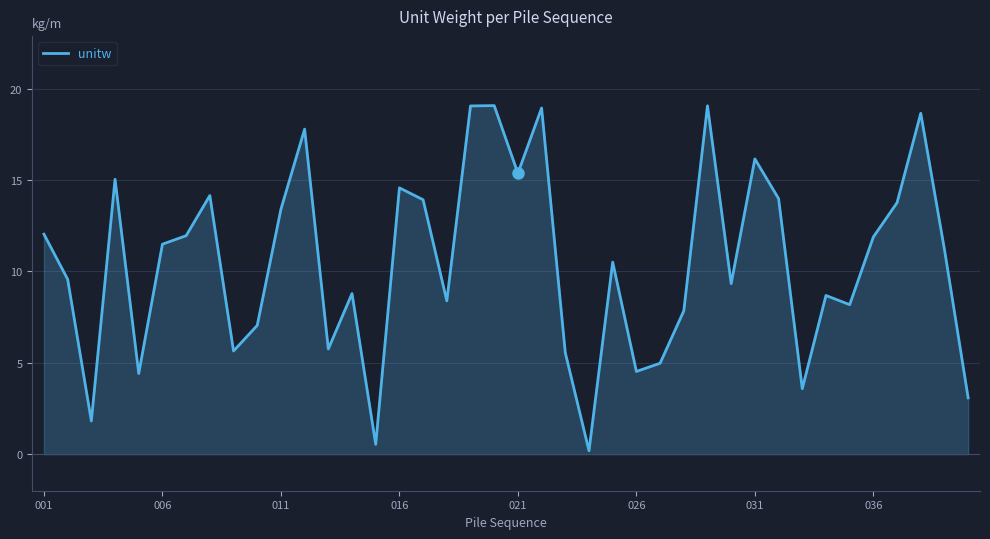

What is the maximum value shown in the chart?

19.1